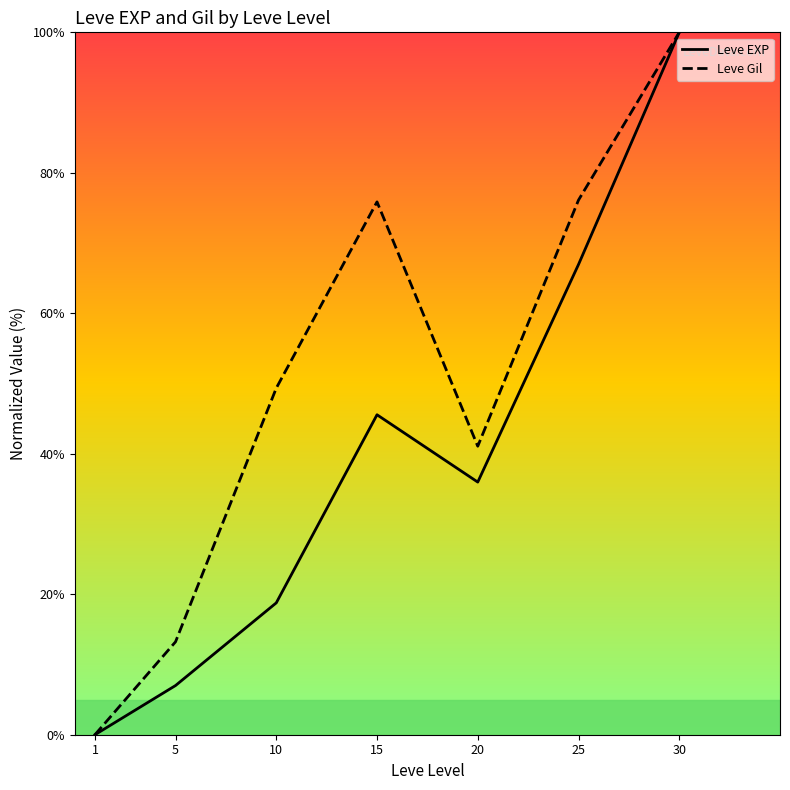

Which series has the widest spread of values?

Leve EXP